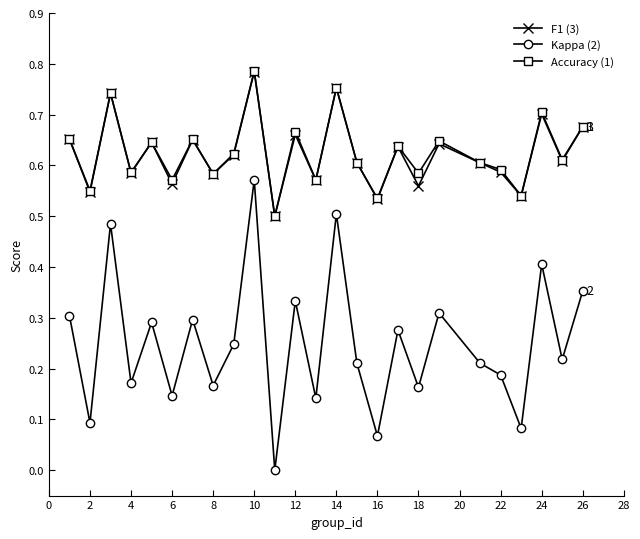

True or false: F1 (3) has more than 0 interior local peaks.

True